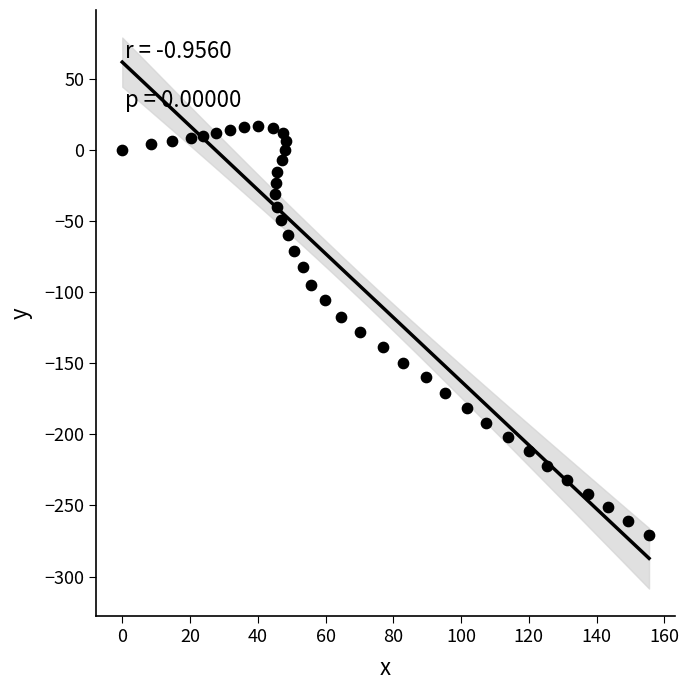

What is the range of Y values (max minus min)?

287.0